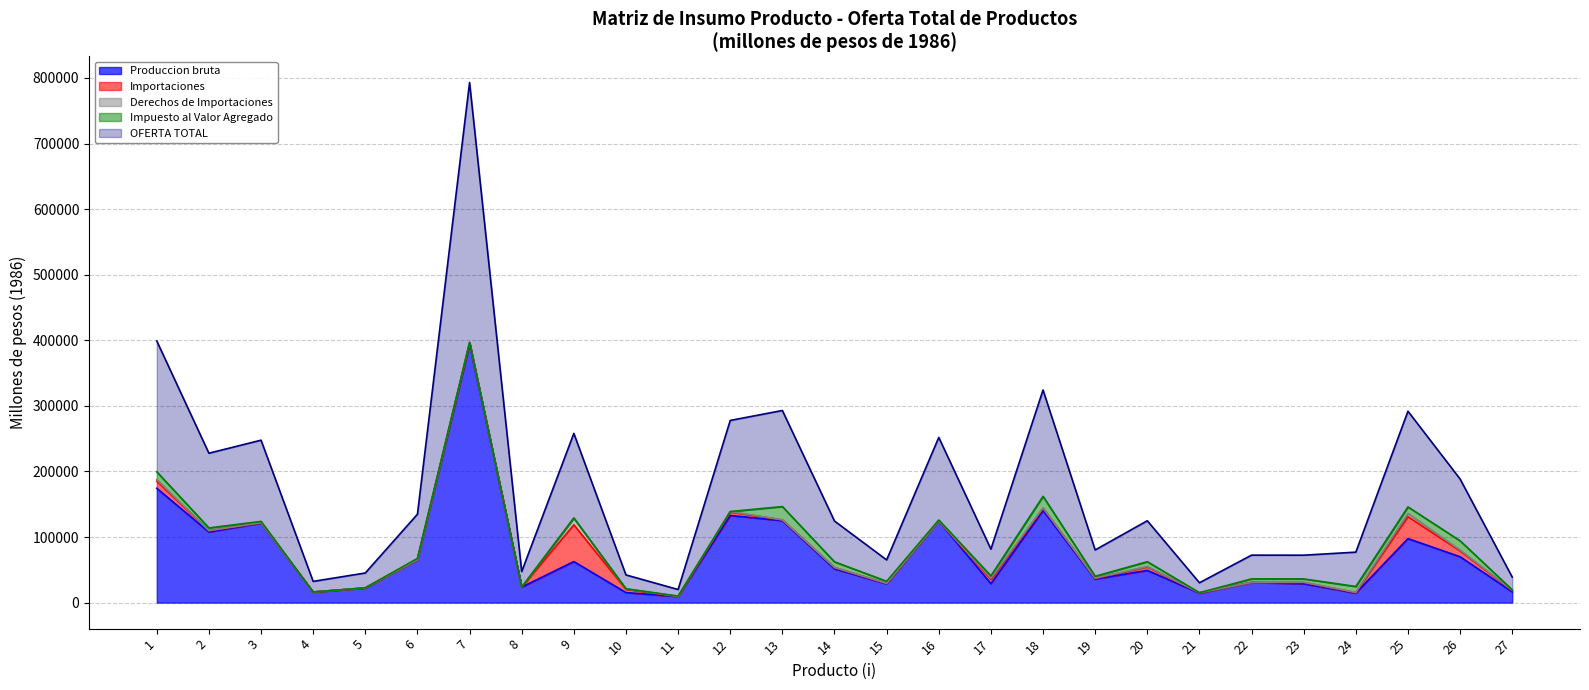

What is the sum of the Produccion bruta values at 17 and 6?

94288